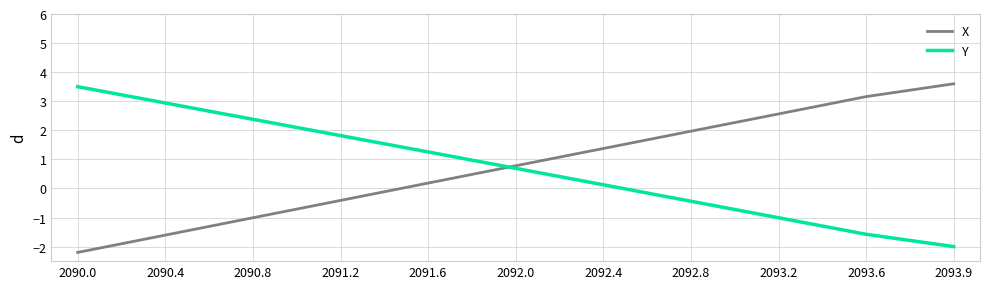

What is the sum of all X values?

8.4